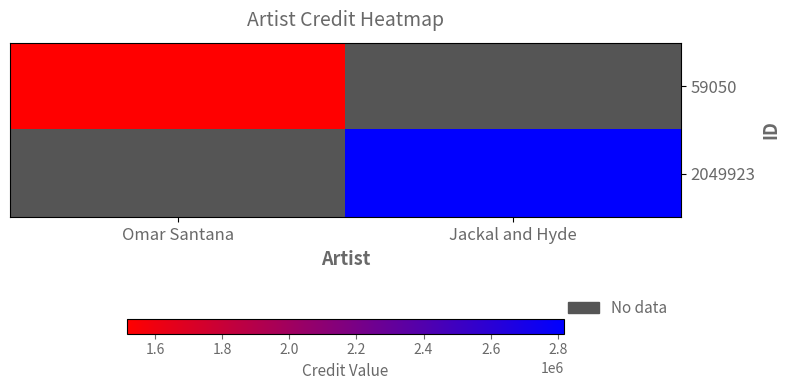

At how many categories does at least one series exceed 2261087?

1